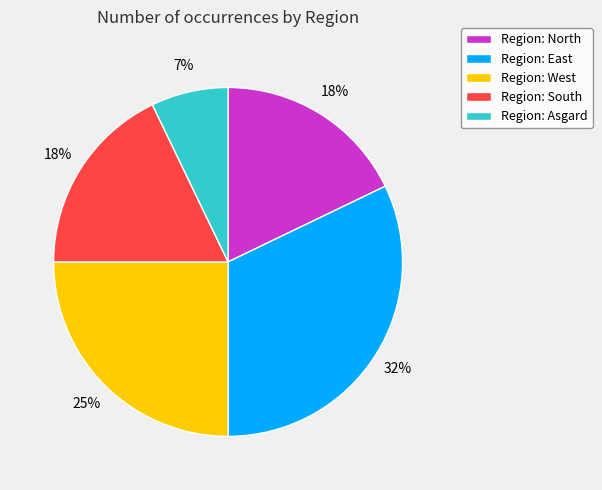

Approximately how many times larger is the value at Region: East compared to Region: South?

1.8